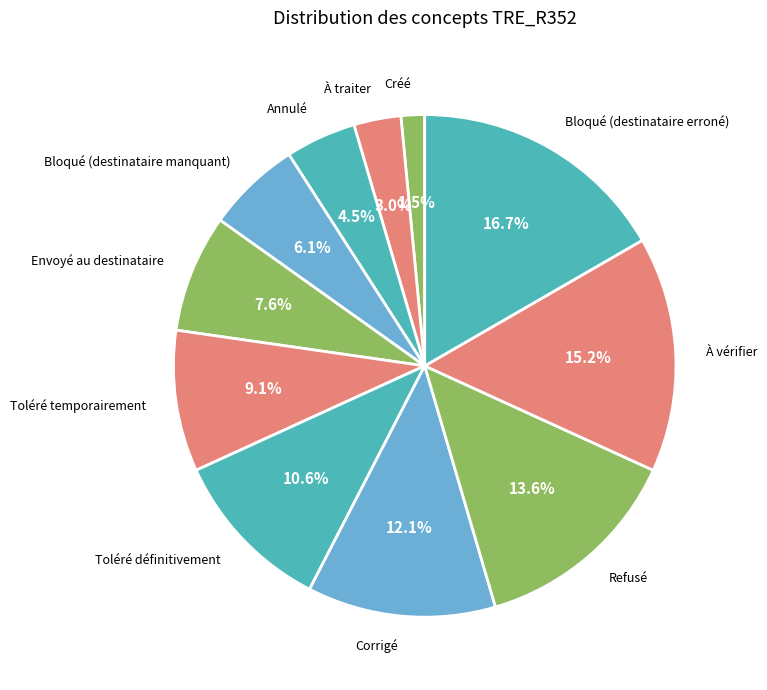

Do À vérifier and Corrigé together represent more than half of the pie?

No